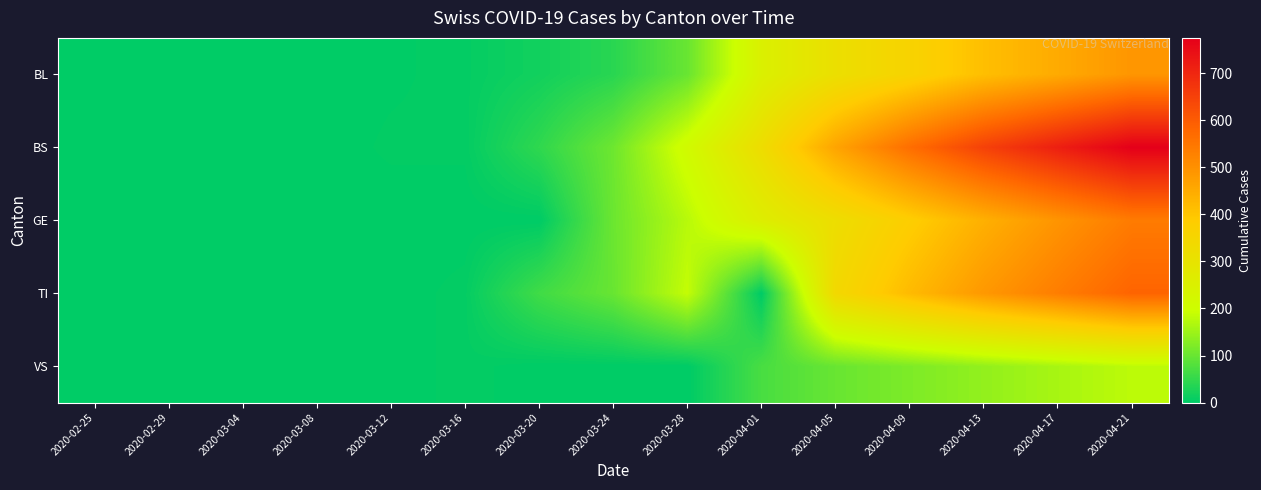

Count the number of categories in the chart.

15